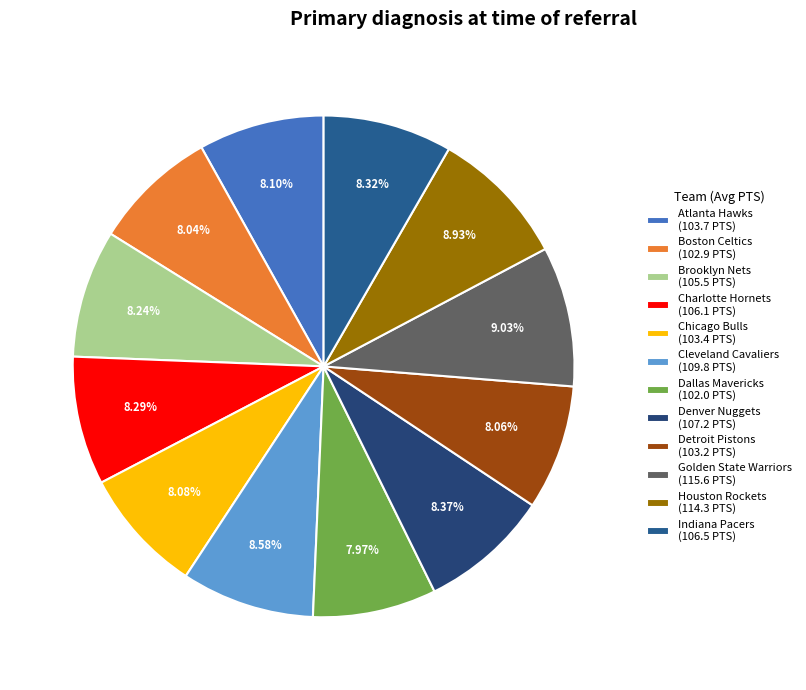

Count the number of slices in the pie.

12